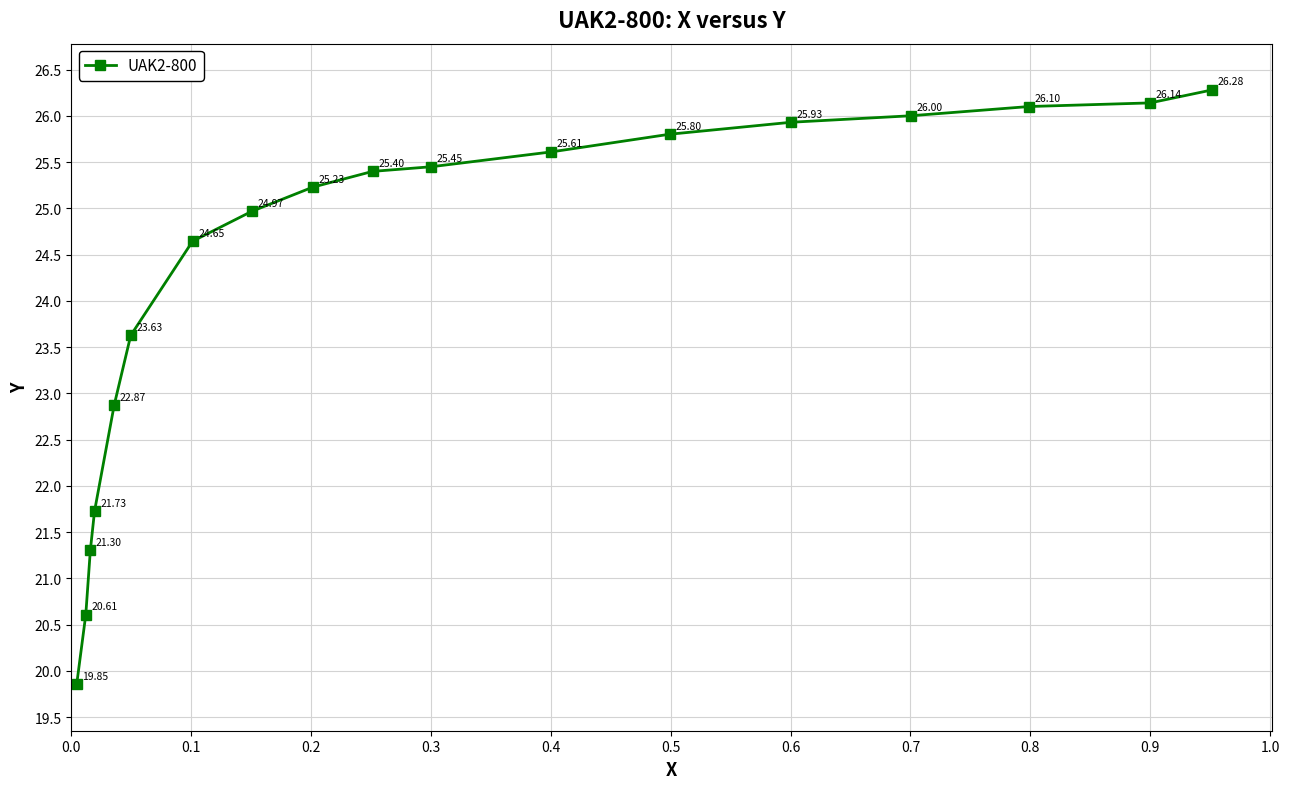

What is the sum of all values?

437.6